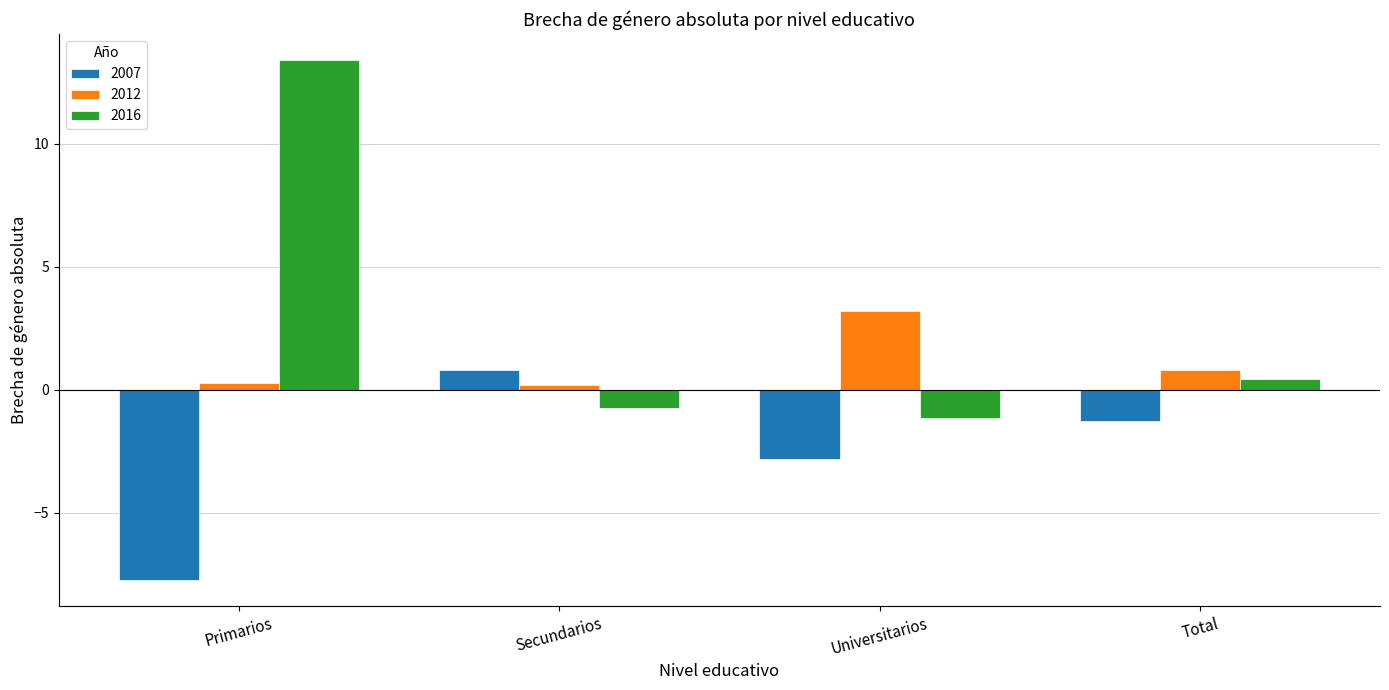

Is it true that 2007 equals -2.8 at Universitarios?

True